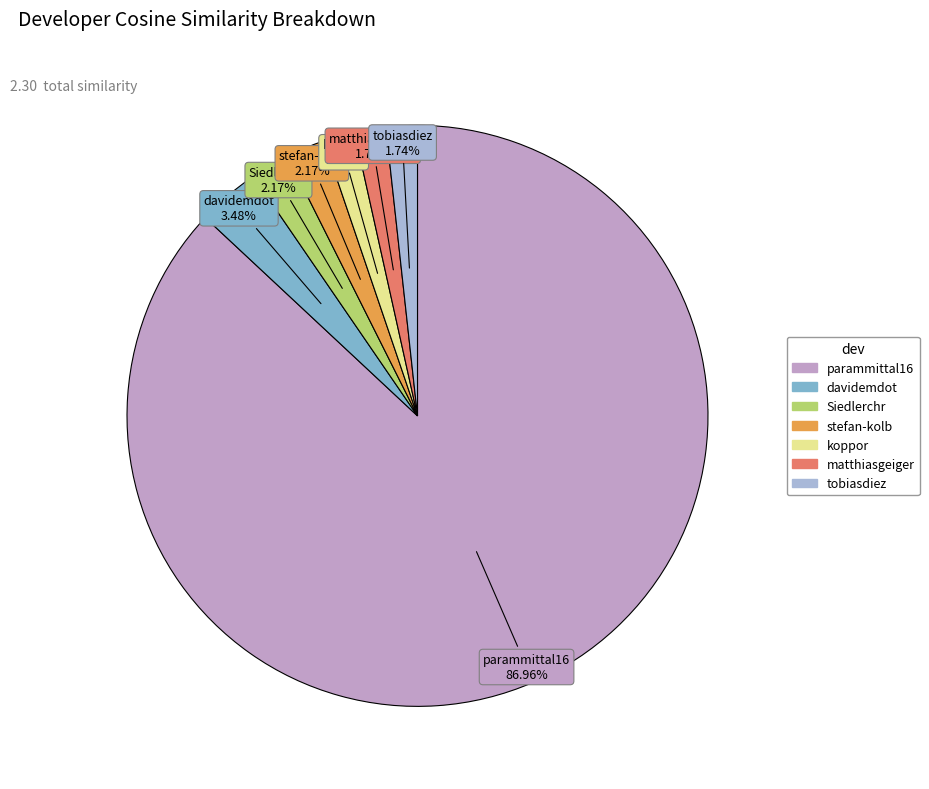

True or false: koppor accounts for 2% of the total.

True